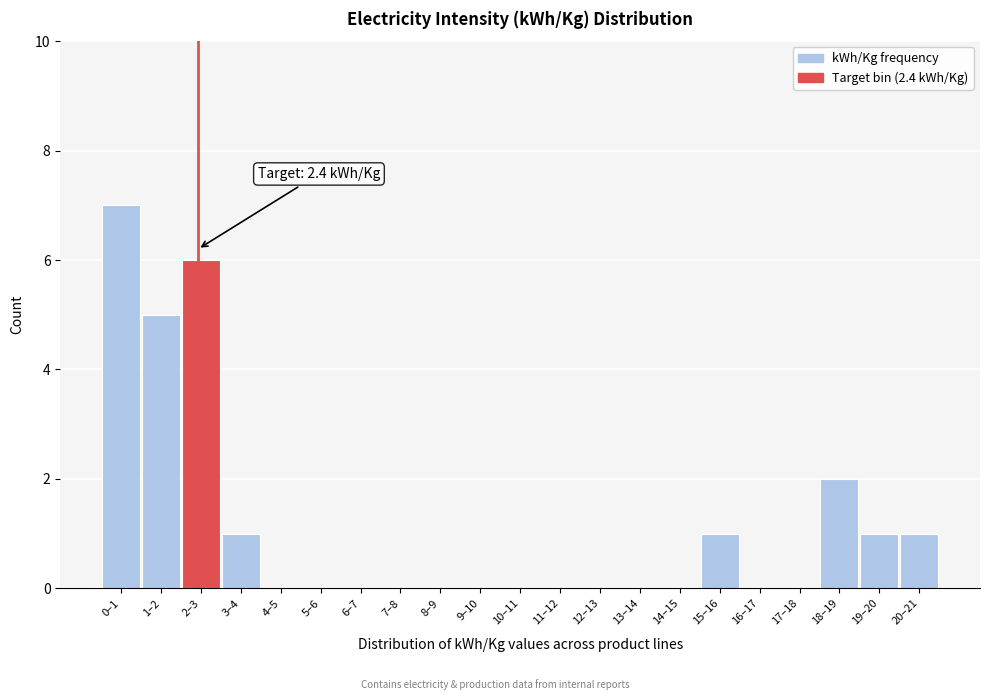

Reading left to right, transcribe all the data shown in this chart.

0–1=7	1–2=5	2–3=6	3–4=1	4–5=0	5–6=0	6–7=0	7–8=0	8–9=0	9–10=0	10–11=0	11–12=0	12–13=0	13–14=0	14–15=0	15–16=1	16–17=0	17–18=0	18–19=2	19–20=1	20–21=1